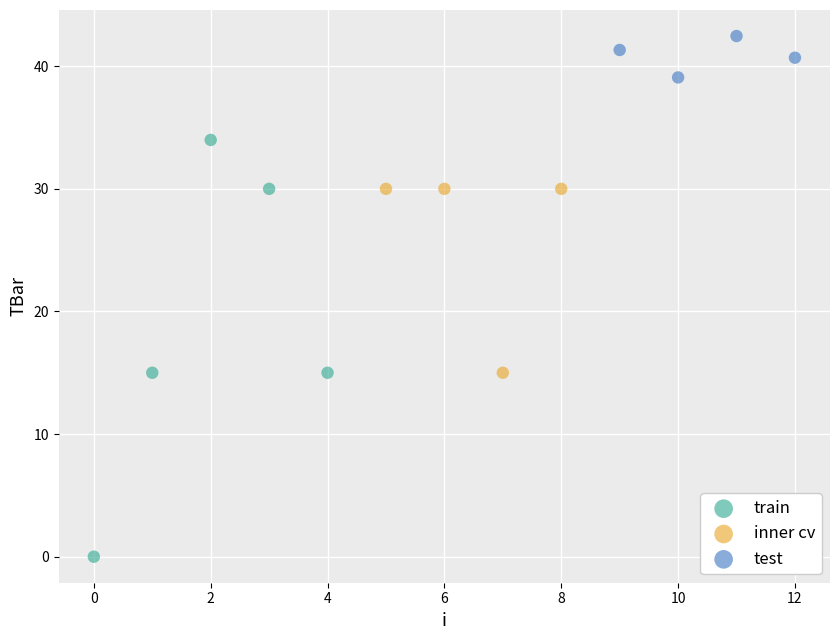

Which series has the widest spread of Y values?

train